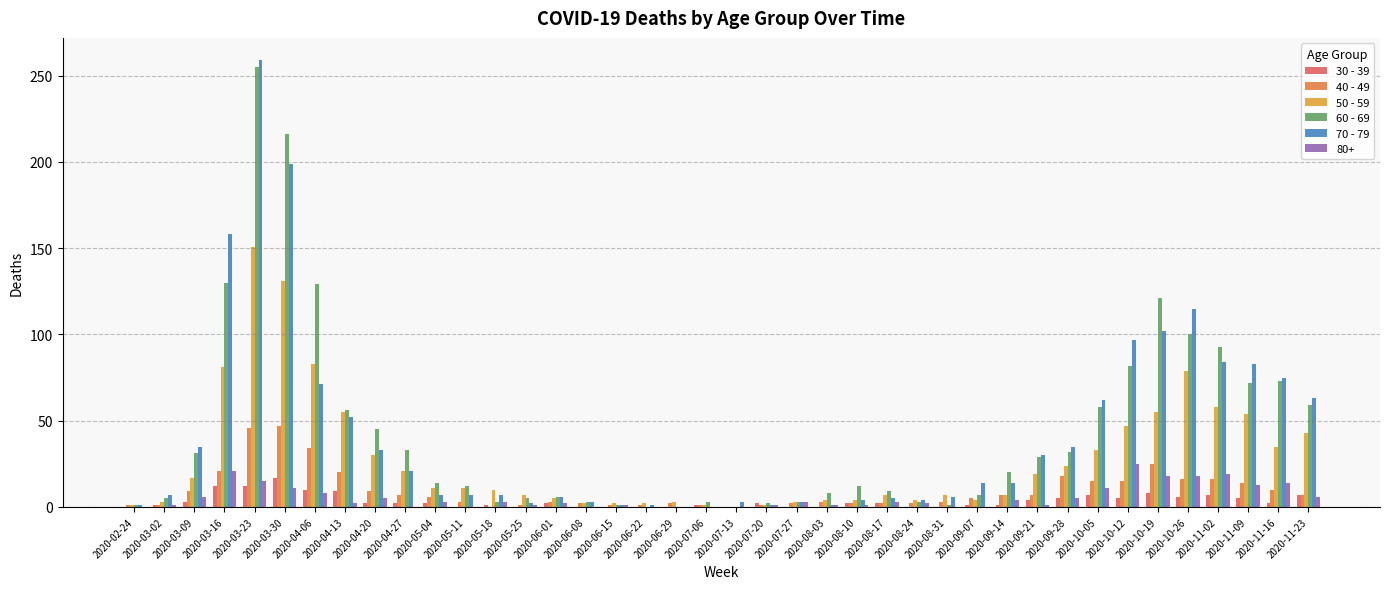

What is the label of the 18th bar from the left?

2020-06-22